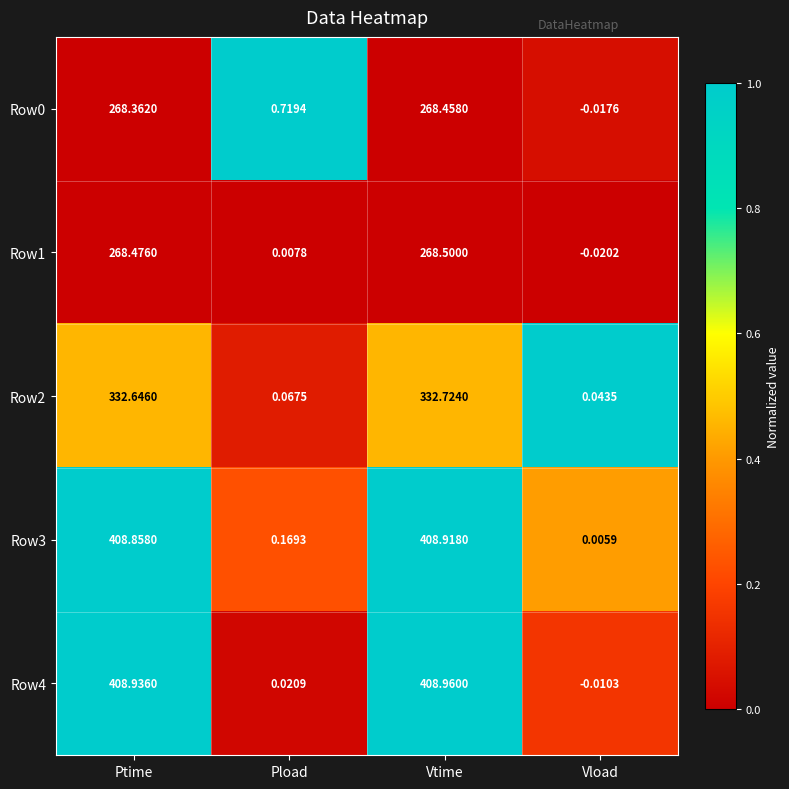

Rank the categories by Row4 value from highest to lowest.

Vtime, Ptime, Pload, Vload